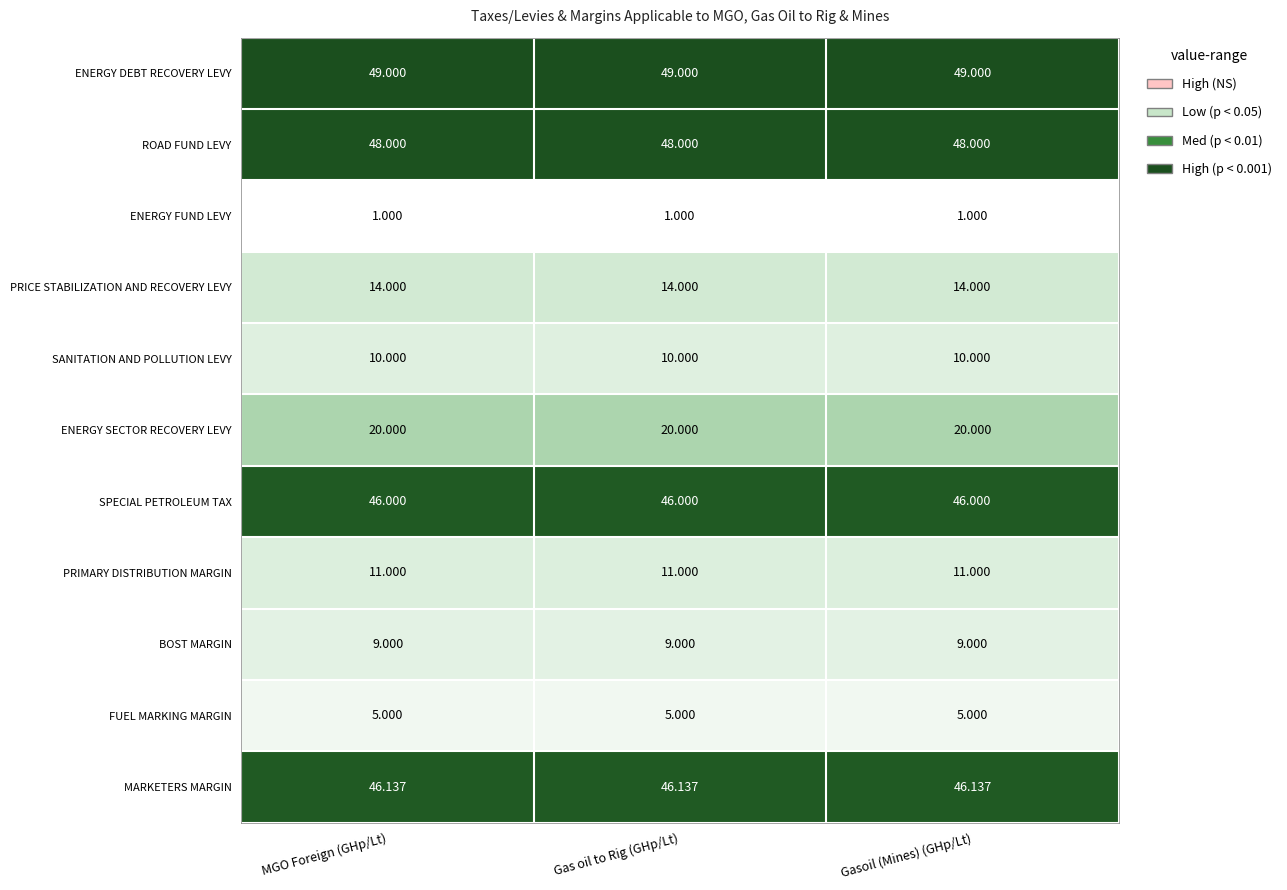

At MGO Foreign (GHp/Lt), list the series in order from largest to smallest.

ENERGY DEBT RECOVERY LEVY, ROAD FUND LEVY, MARKETERS MARGIN, SPECIAL PETROLEUM TAX, ENERGY SECTOR RECOVERY LEVY, PRICE STABILIZATION AND RECOVERY LEVY, PRIMARY DISTRIBUTION MARGIN, SANITATION AND POLLUTION LEVY, BOST MARGIN, FUEL MARKING MARGIN, ENERGY FUND LEVY